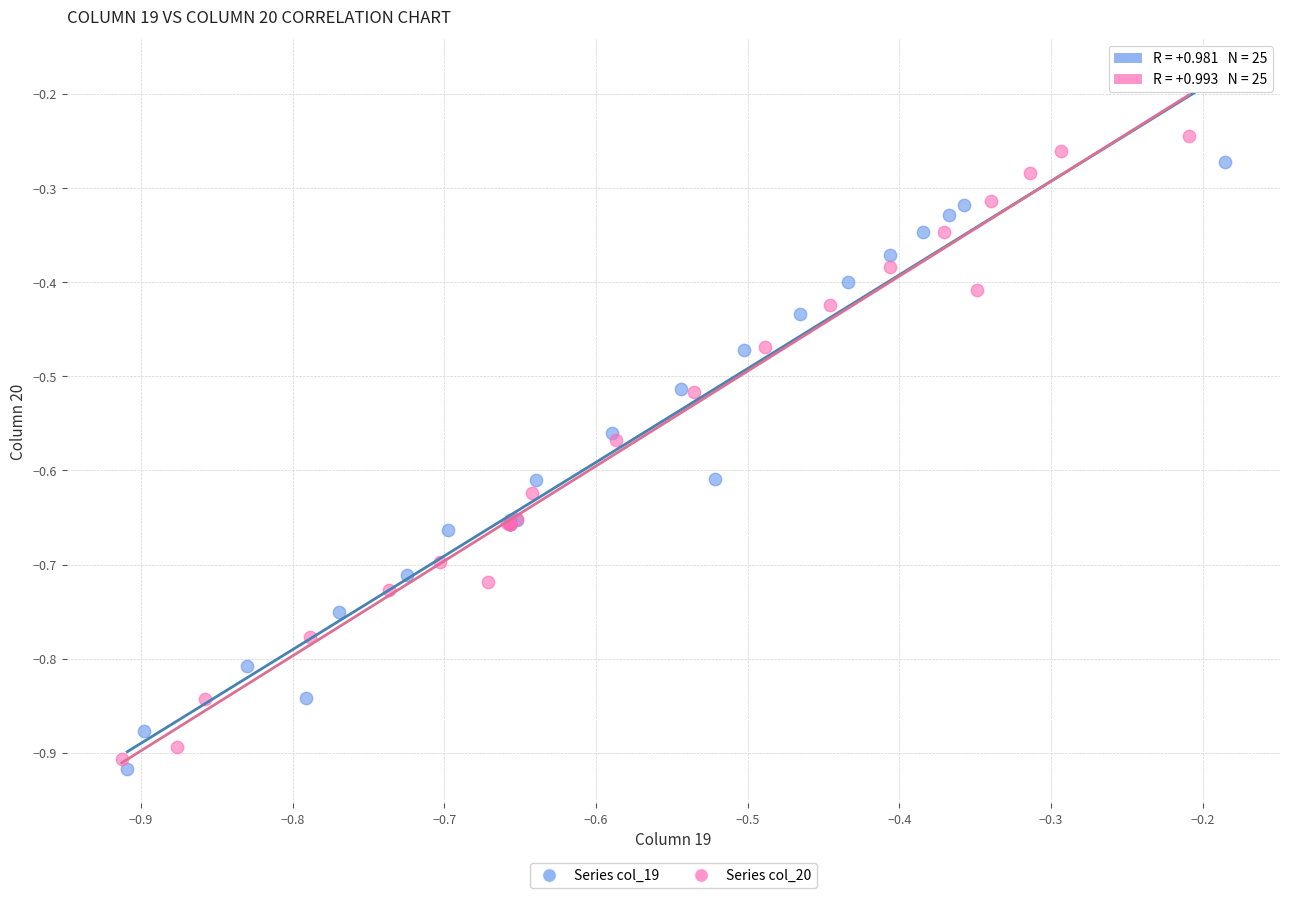

Which series reaches the minimum Y coordinate?

Series col_19